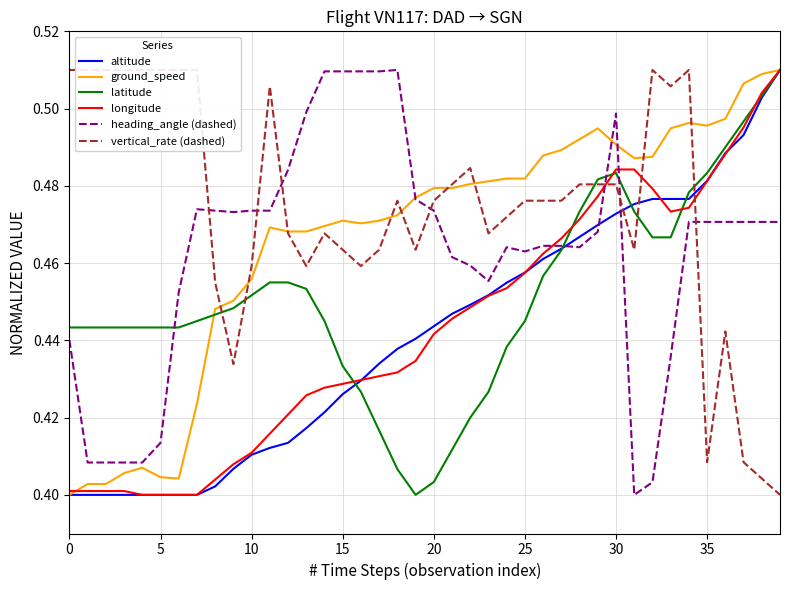

At which label does latitude reach its minimum?

19